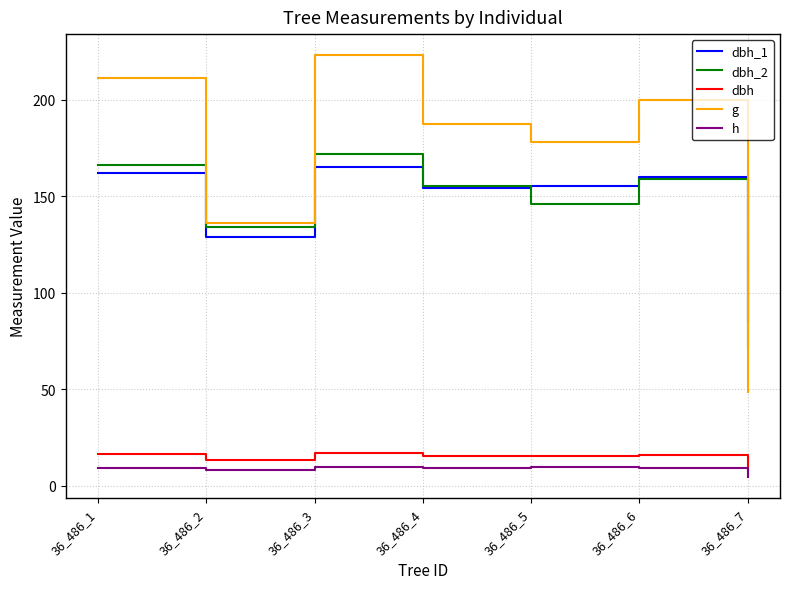

How many lines are shown in the chart?

5